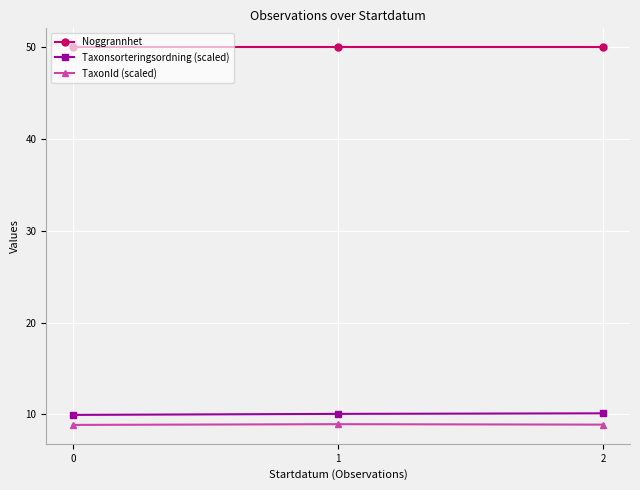

Which series has the largest total across all categories?

Noggrannhet